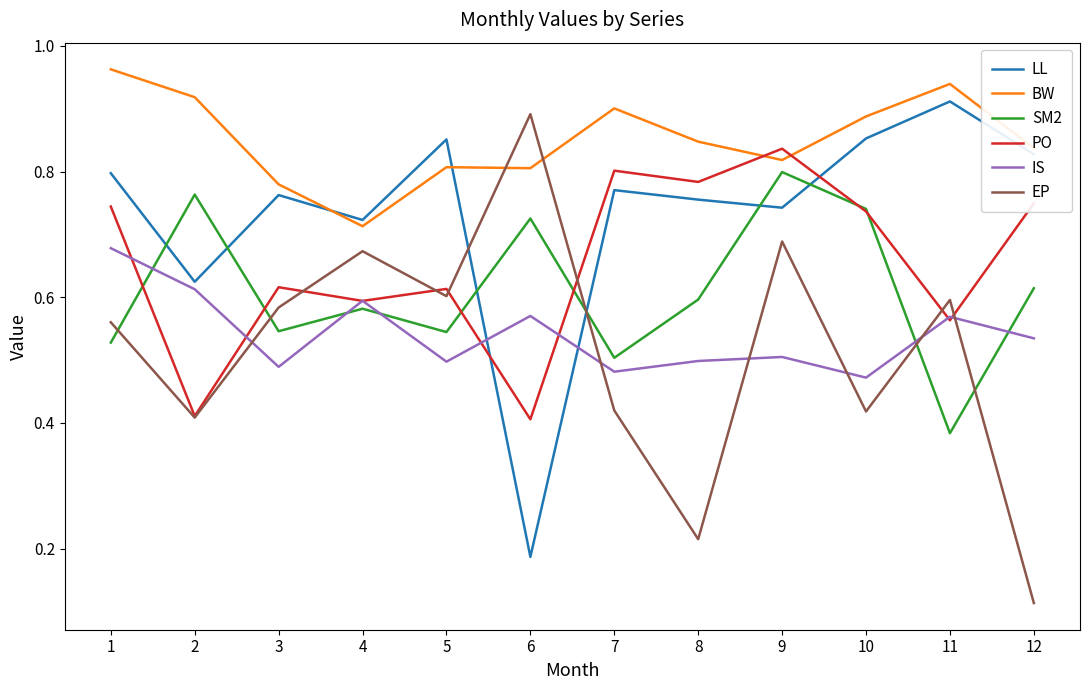

Which category has the lowest value in the SM2 series?

11